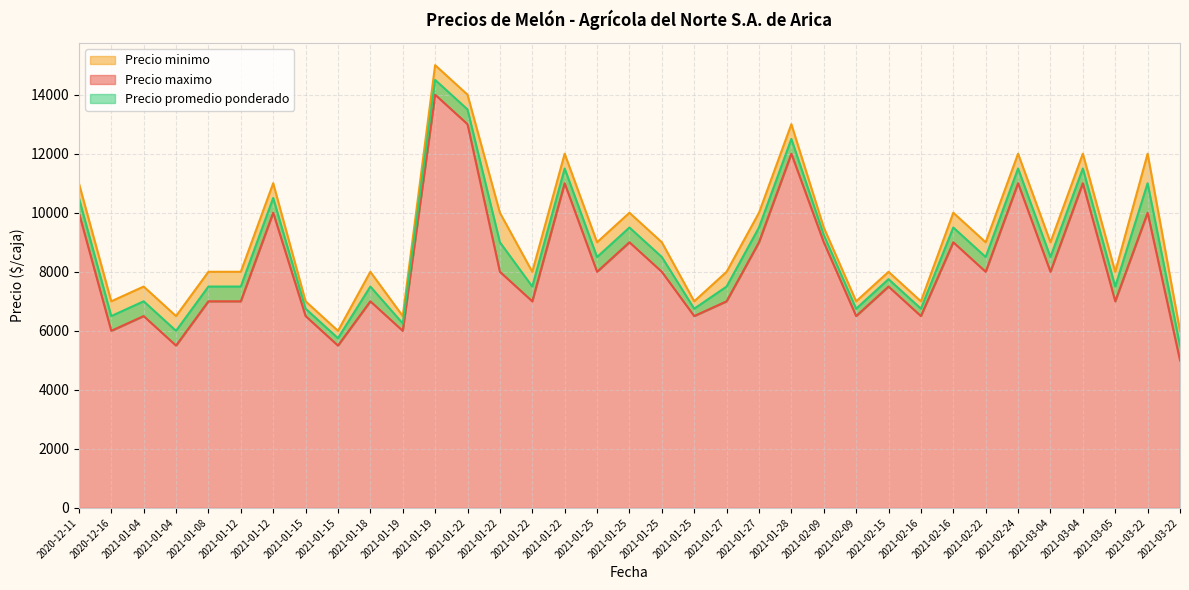

What is the highest value of the Precio promedio ponderado series?

14500